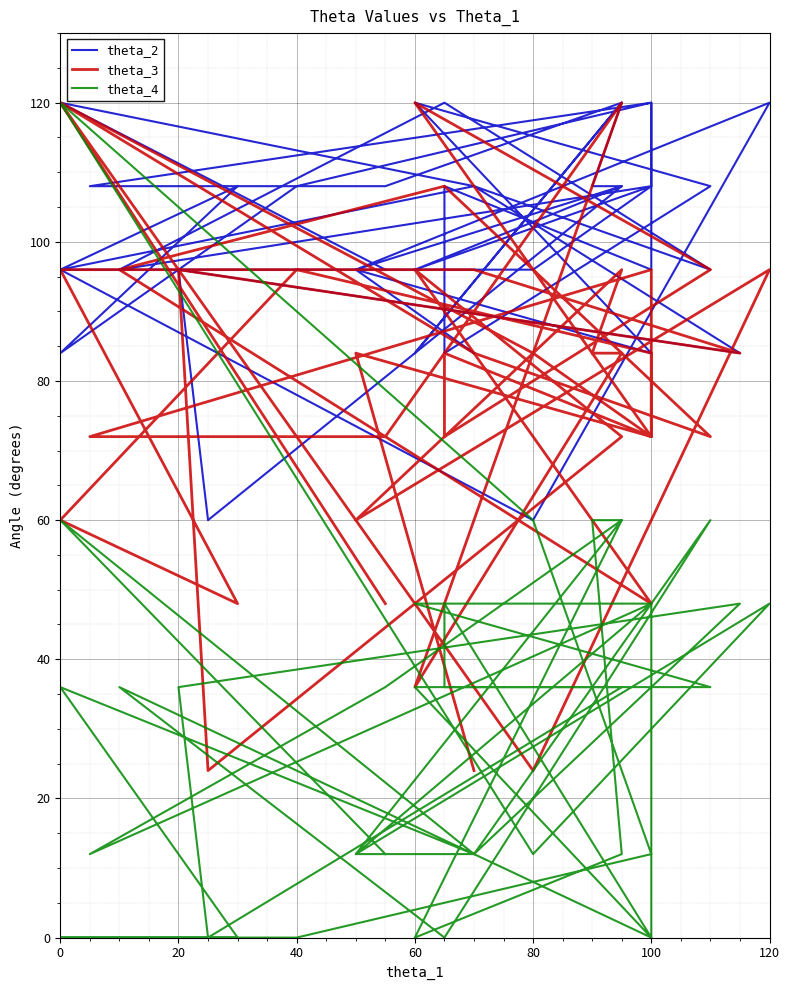

What is the sum of all theta_4 values?

1188